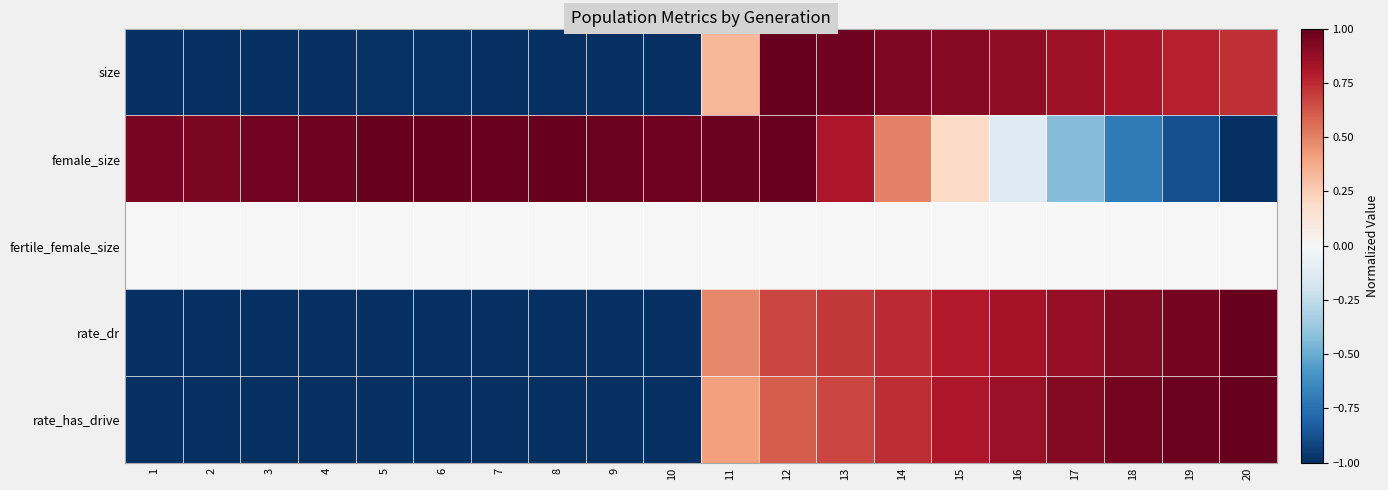

Reading right to left, extract all data points from this chart.

size: 20=0.7	19=0.8	18=0.8	17=0.8	16=0.9	15=0.9	14=0.9	13=1.0	12=1.0	11=0.3	10=-1.0	9=-1.0	8=-1.0	7=-1.0	6=-1.0	5=-1.0	4=-1.0	3=-1.0	2=-1.0	1=-1.0
female_size: 20=-1.0	19=-0.9	18=-0.7	17=-0.4	16=-0.1	15=0.2	14=0.5	13=0.8	12=1.0	11=1.0	10=1.0	9=1.0	8=1.0	7=1.0	6=1.0	5=1.0	4=1.0	3=1.0	2=0.9	1=0.9
fertile_female_size: 20=0.0	19=0.0	18=0.0	17=0.0	16=0.0	15=0.0	14=0.0	13=0.0	12=0.0	11=0.0	10=0.0	9=0.0	8=0.0	7=0.0	6=0.0	5=0.0	4=0.0	3=0.0	2=0.0	1=0.0
rate_dr: 20=1.0	19=1.0	18=0.9	17=0.9	16=0.8	15=0.8	14=0.7	13=0.7	12=0.7	11=0.5	10=-1.0	9=-1.0	8=-1.0	7=-1.0	6=-1.0	5=-1.0	4=-1.0	3=-1.0	2=-1.0	1=-1.0
rate_has_drive: 20=1.0	19=1.0	18=1.0	17=0.9	16=0.9	15=0.8	14=0.7	13=0.7	12=0.6	11=0.4	10=-1.0	9=-1.0	8=-1.0	7=-1.0	6=-1.0	5=-1.0	4=-1.0	3=-1.0	2=-1.0	1=-1.0